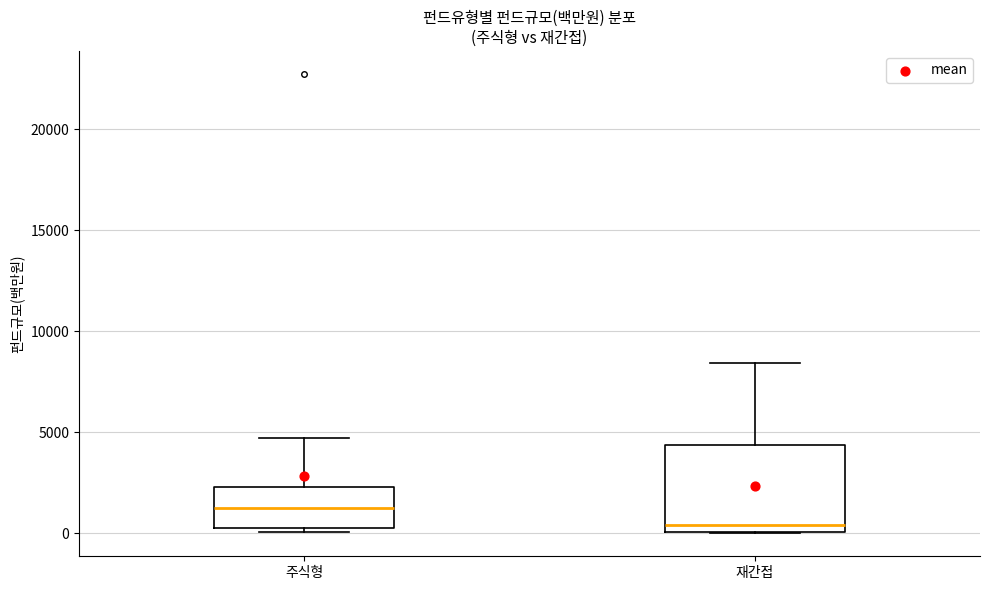

Comparing the boxes themselves (not the whiskers), which one is the tallest?

재간접